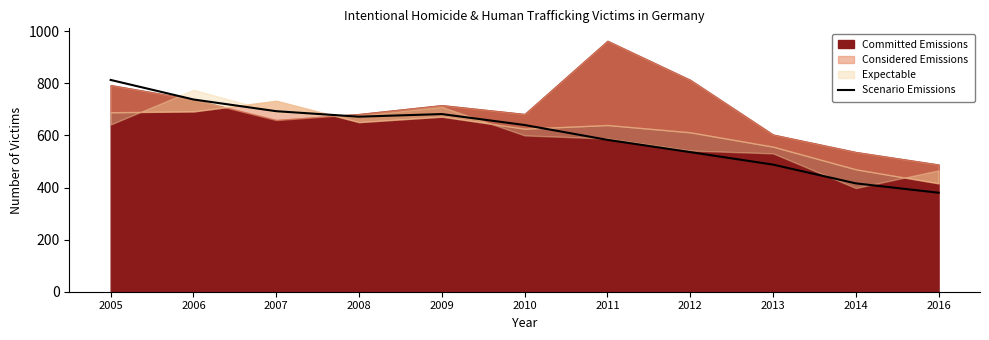

What is the highest value of the Scenario Emissions series?

813